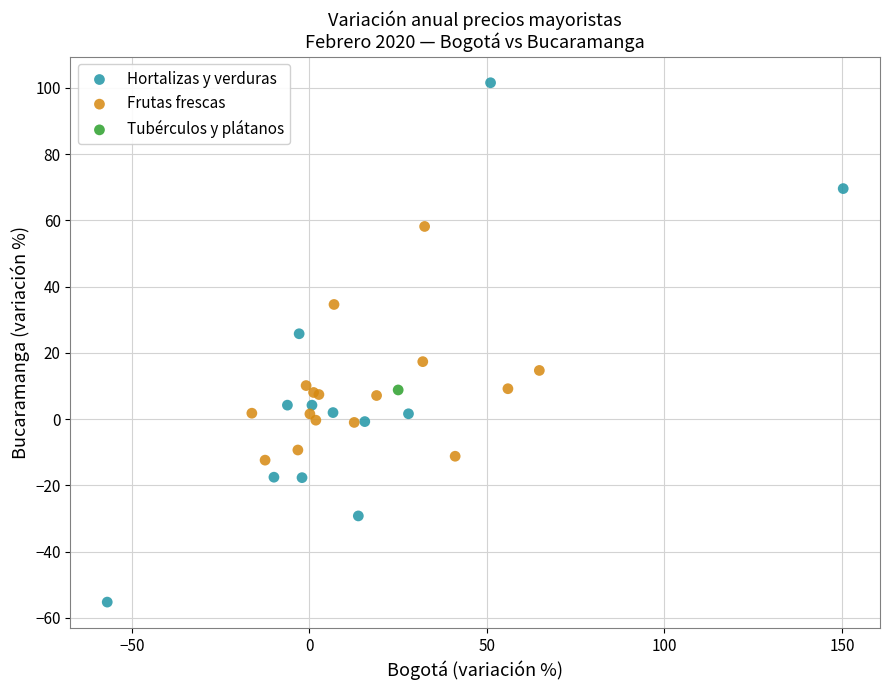

Which series reaches the minimum Y coordinate?

Hortalizas y verduras